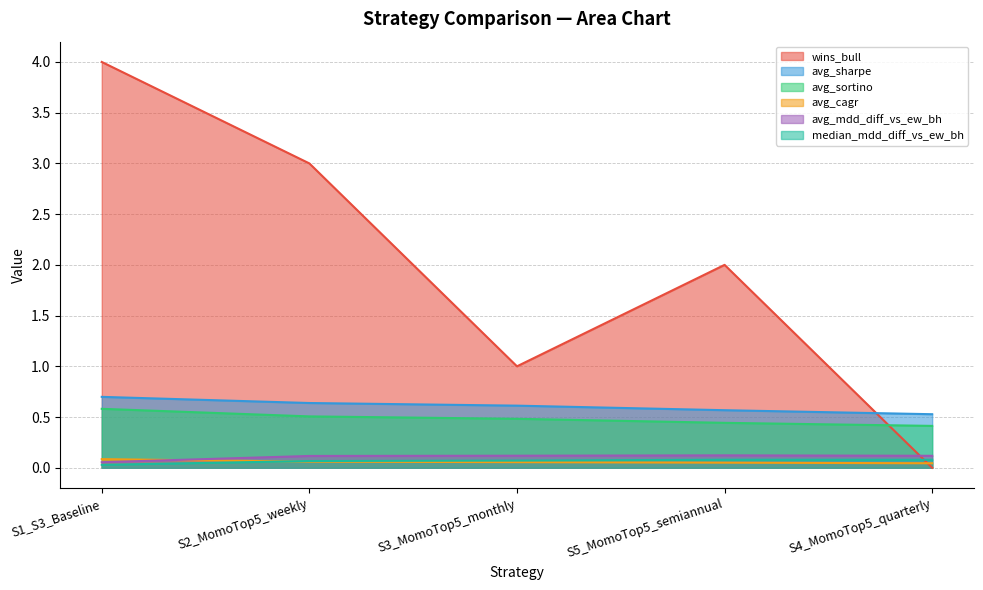

In avg_mdd_diff_vs_ew_bh, how many points are higher than both neighbors (excluding endpoints)?

1